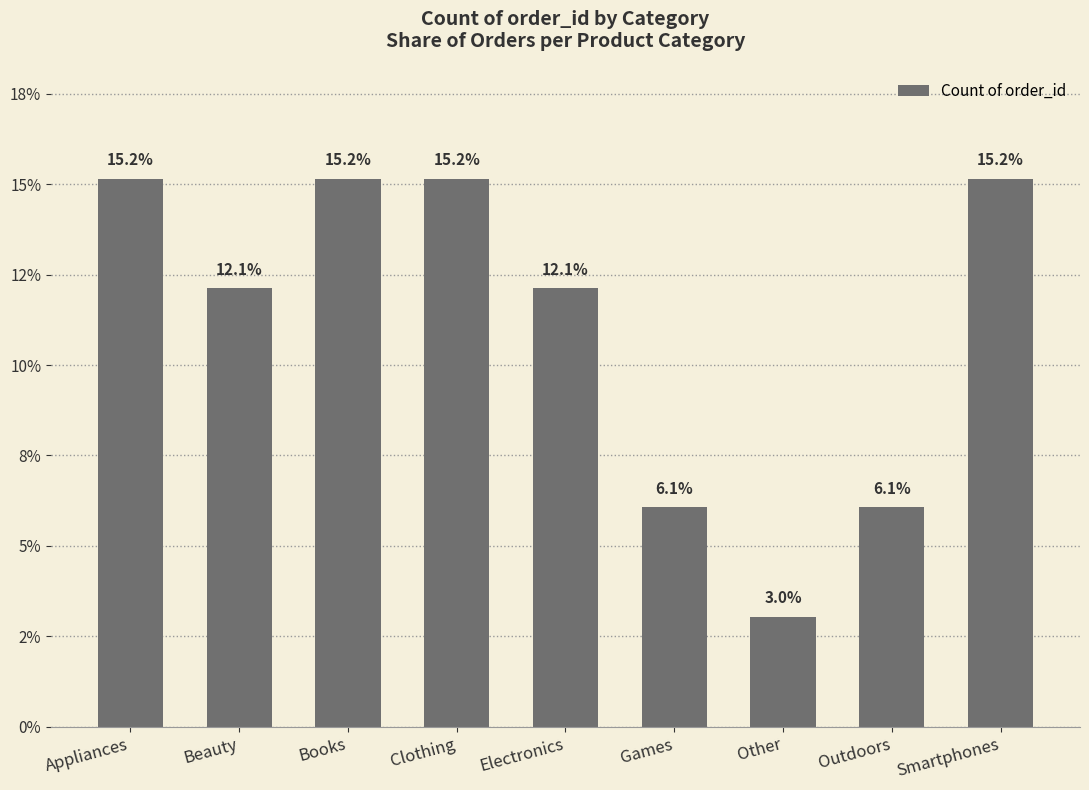

Count the values in the range 0 to 1.

9